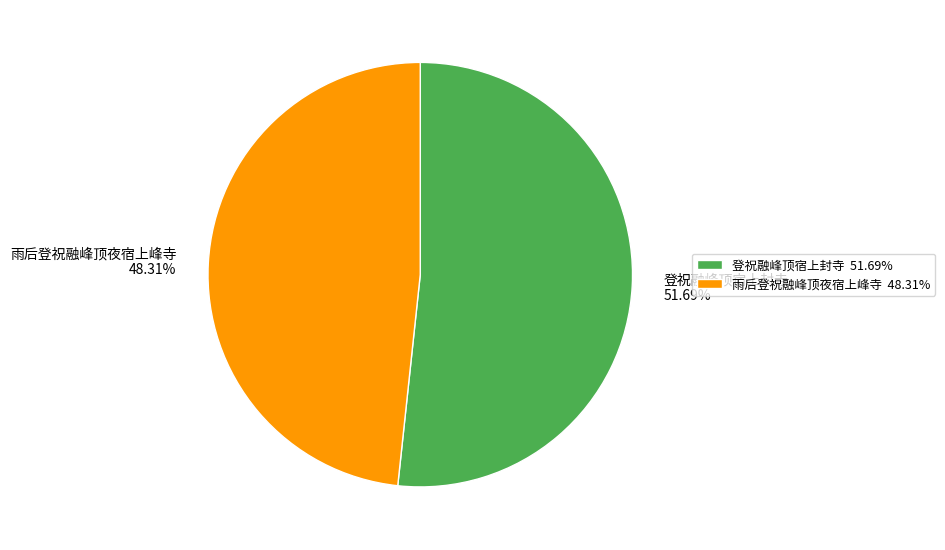

What is the smallest slice in the pie chart?

雨后登祝融峰顶夜宿上峰寺